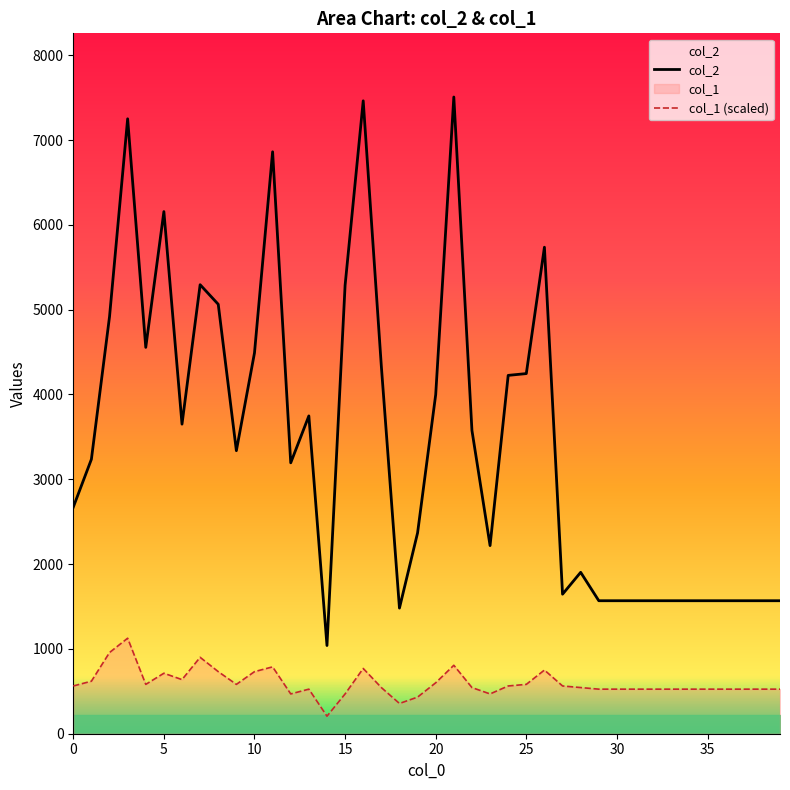

True or false: col_1 and col_2 cross at least once.

False